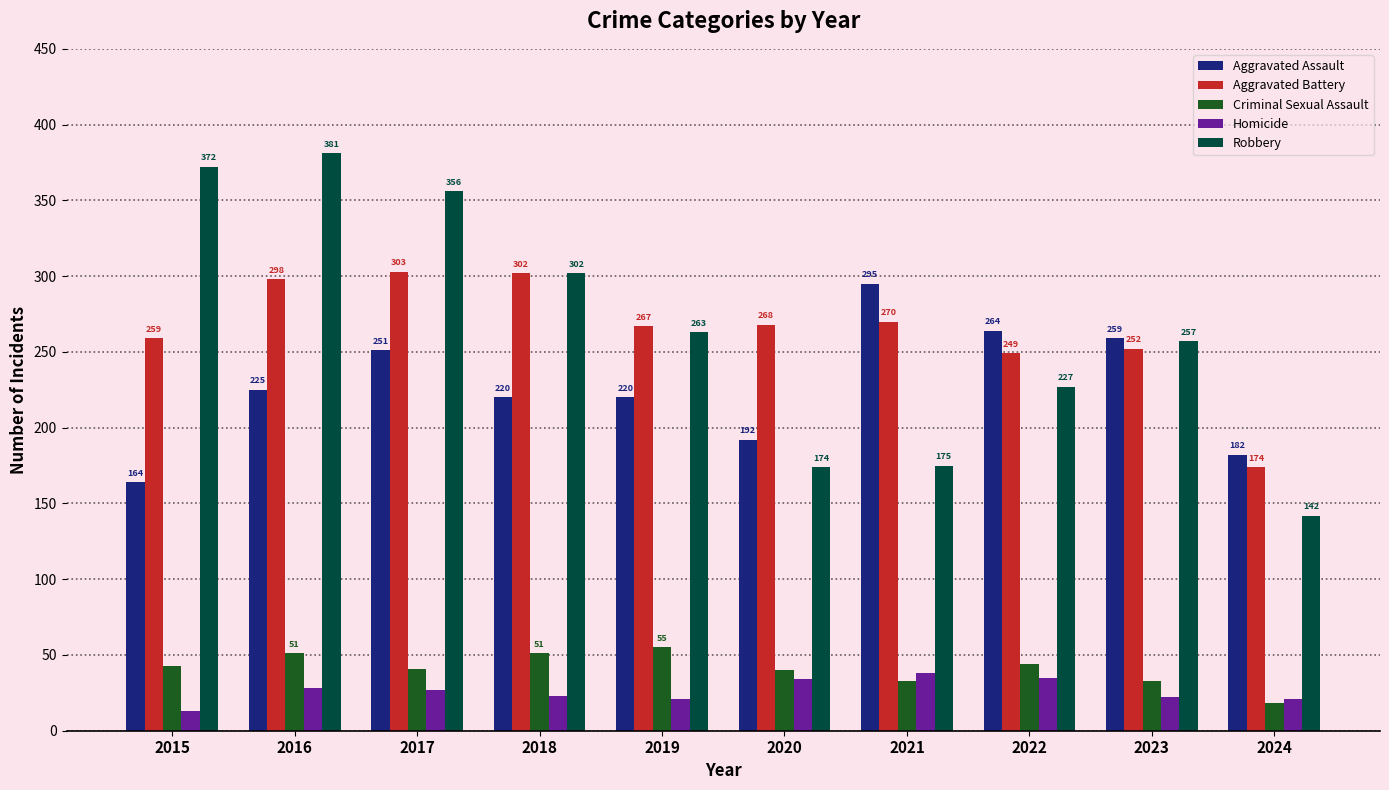

Read the Aggravated Assault value at 2017, to the nearest 5.

250